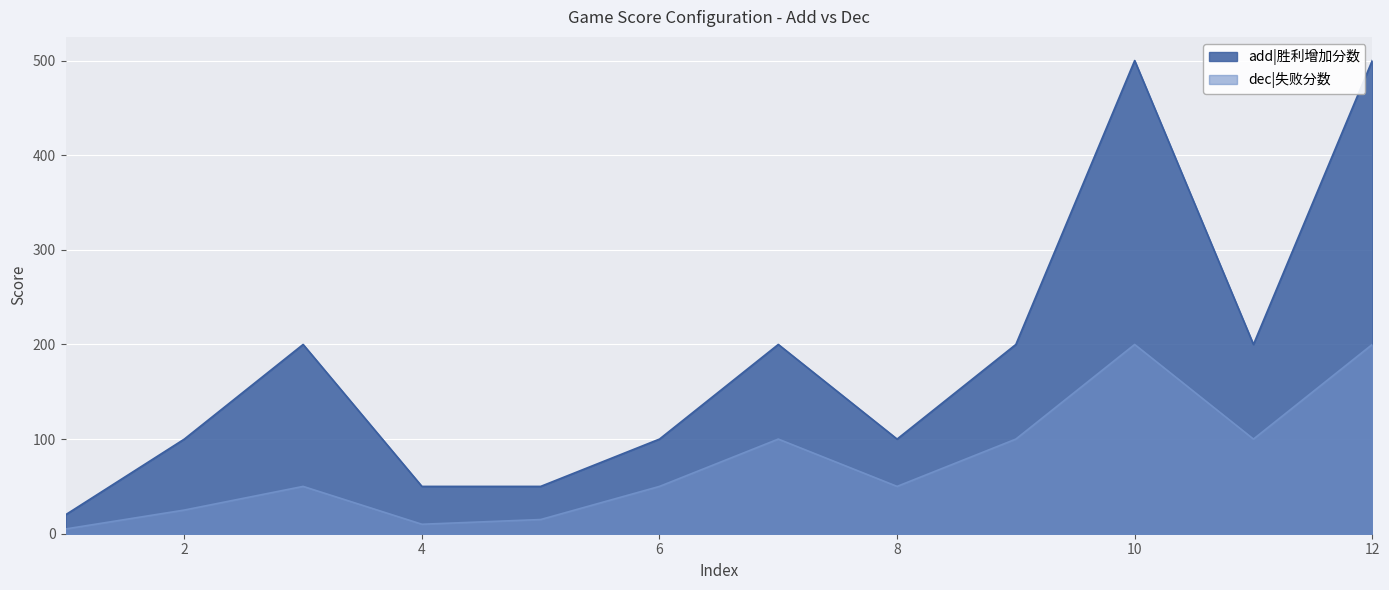

List the series in order of their peak value, lowest first.

dec|失败分数, add|胜利增加分数